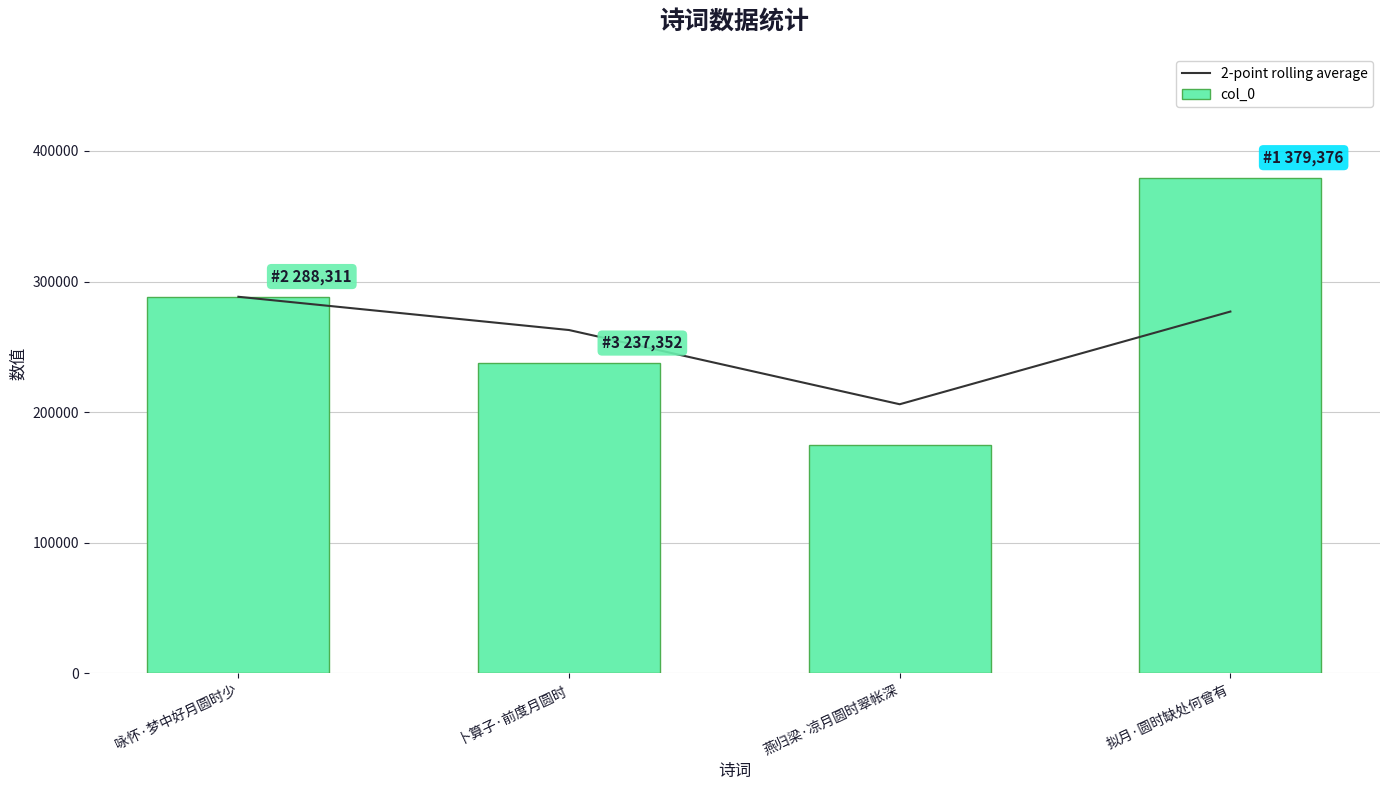

What is the smallest value displayed?

174607.0